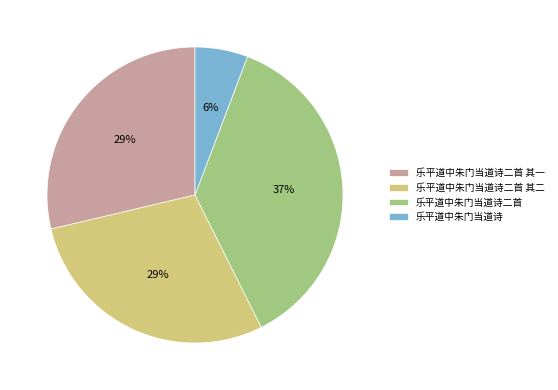

To the nearest percent, what percentage of the pie is 乐平道中朱门当道诗二首 其一?

29%